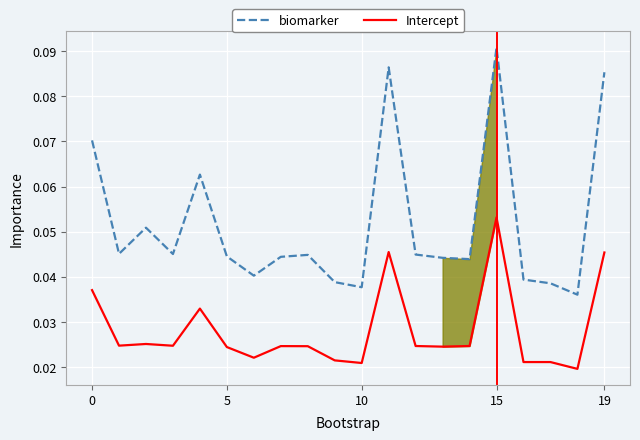

List the series in order of their overall mean, highest first.

biomarker, Intercept